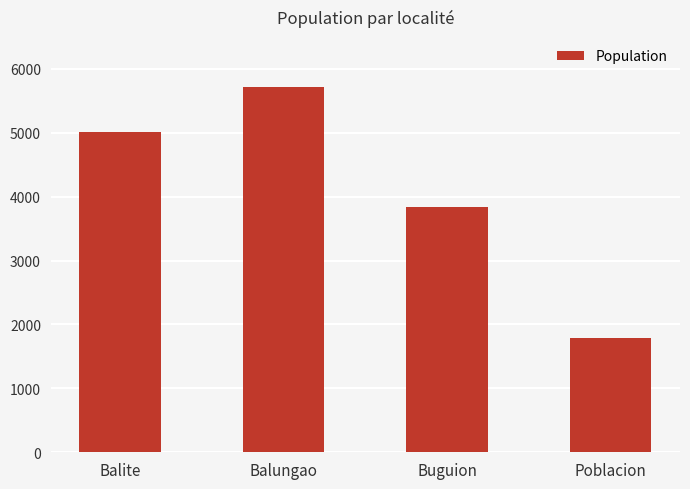

What is the greatest value displayed?

5720